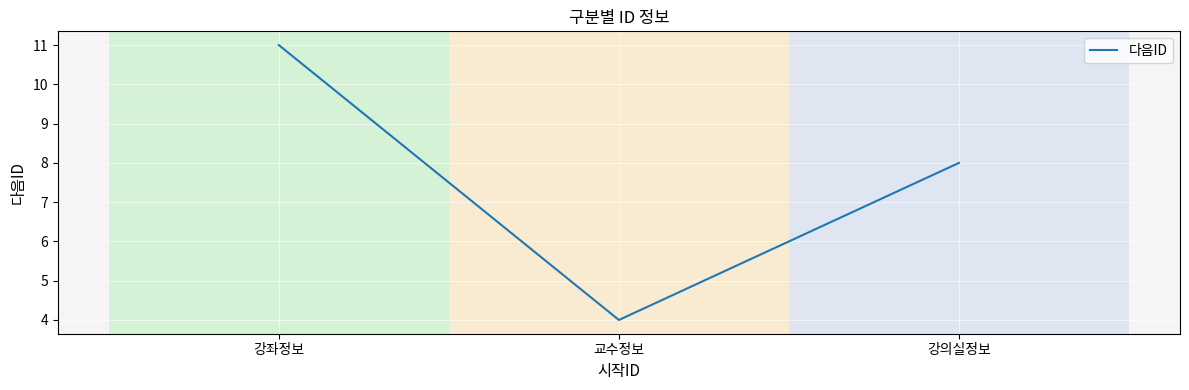

What is the sum of all values?

23